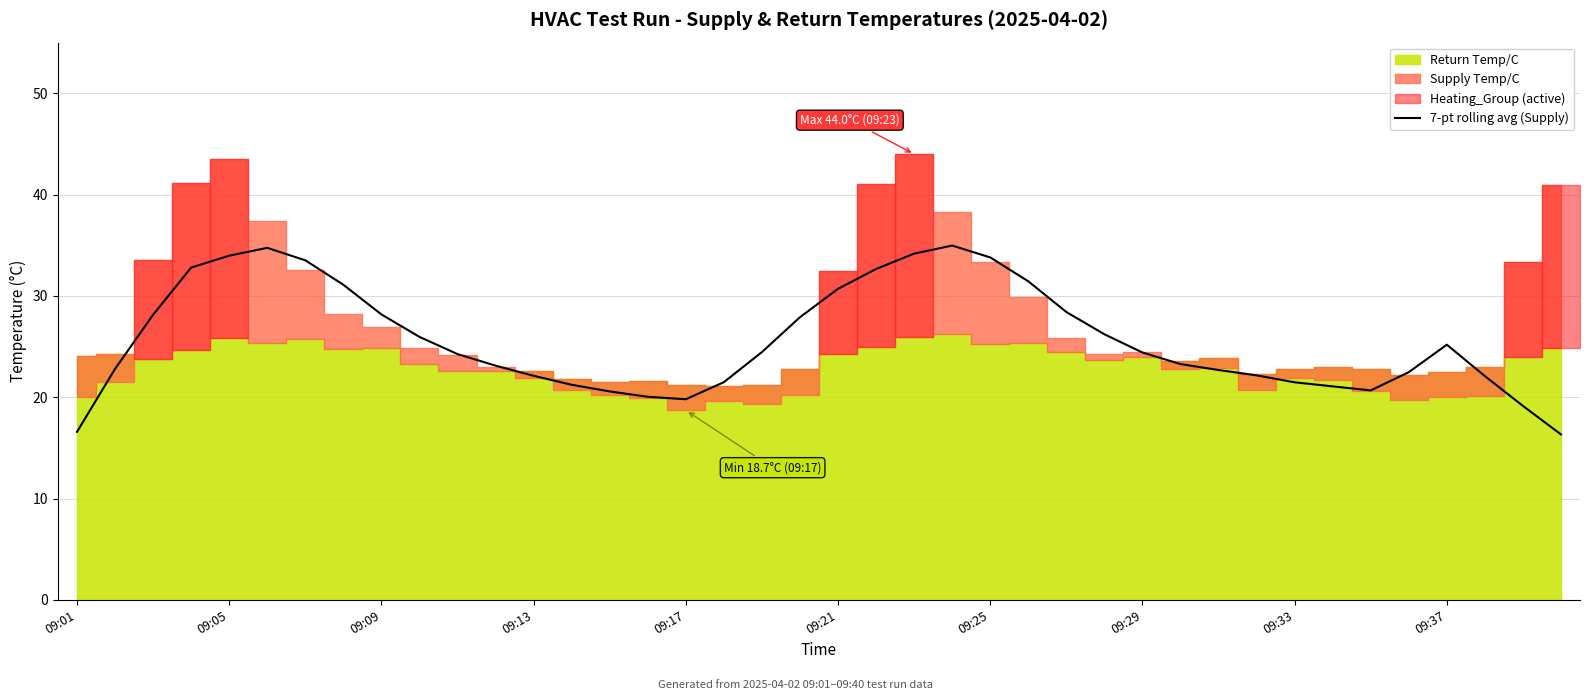

What is the ratio of the value at 18 to the value at 23?

0.7